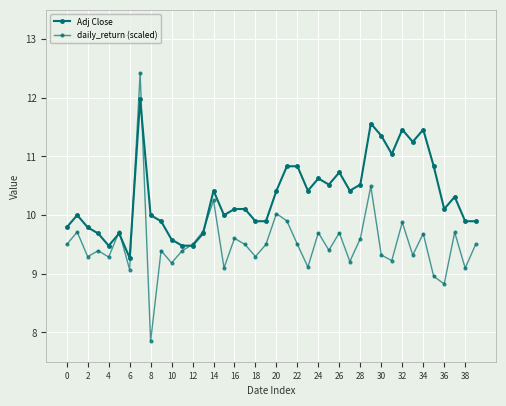

How many lines are shown in the chart?

2